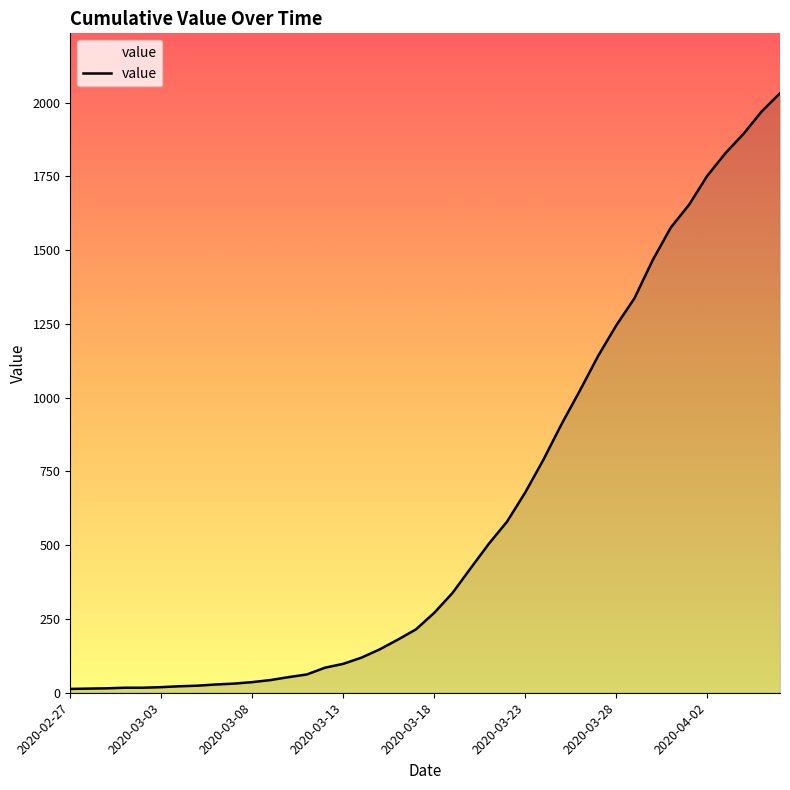

What is the maximum value shown in the chart?

2032